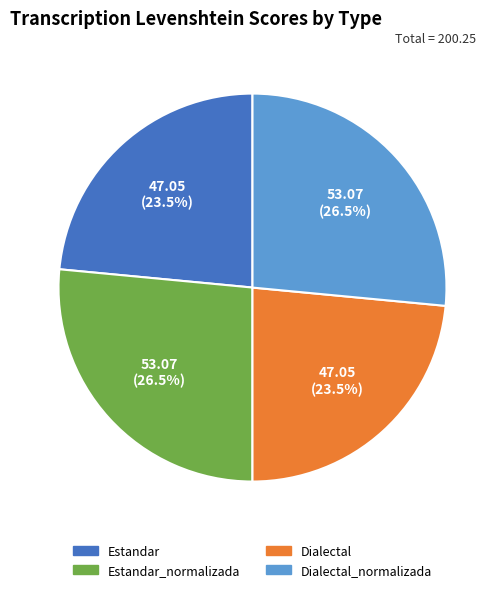

Is there a majority slice in this chart?

No